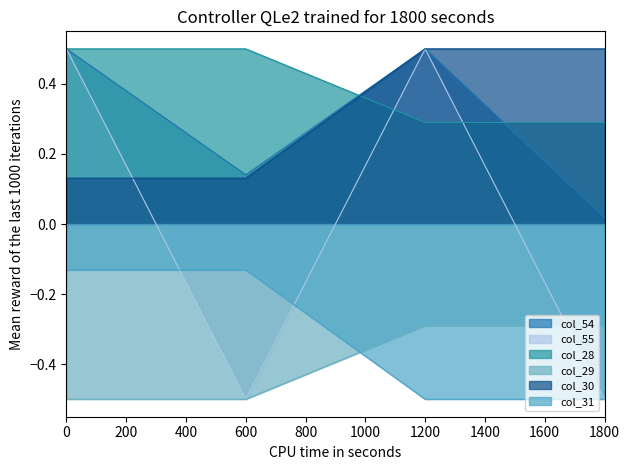

The value of col_30 at 1800 is 0.2. True or false?

False